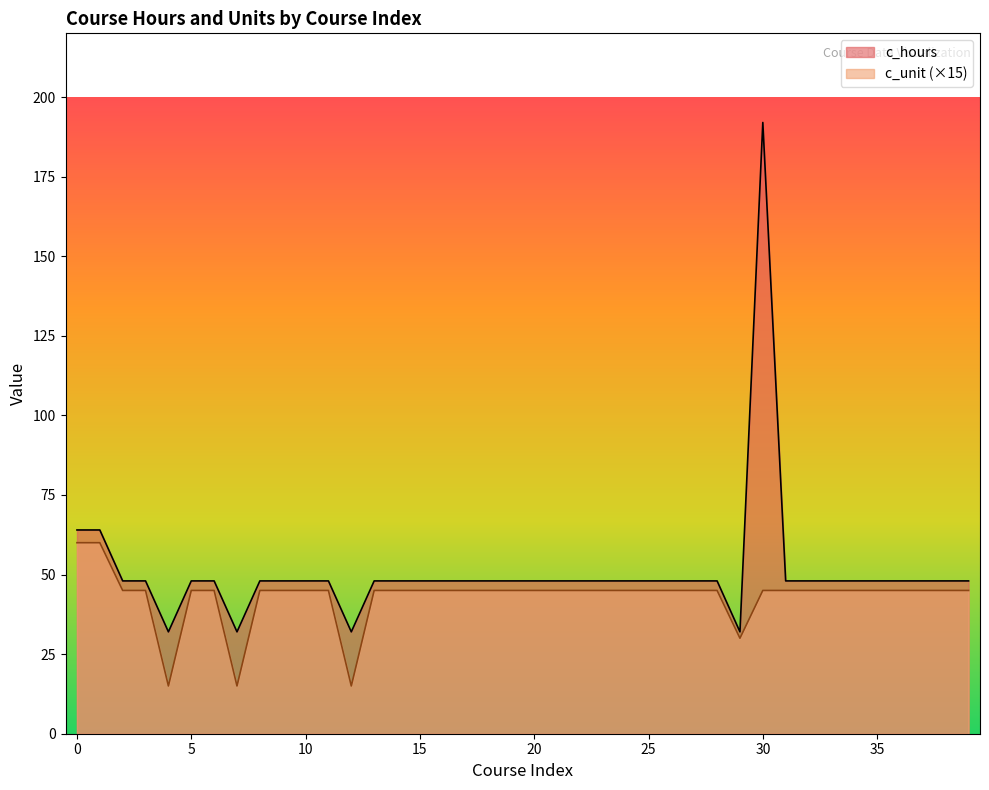

What is the sum of all c_unit values?

1725